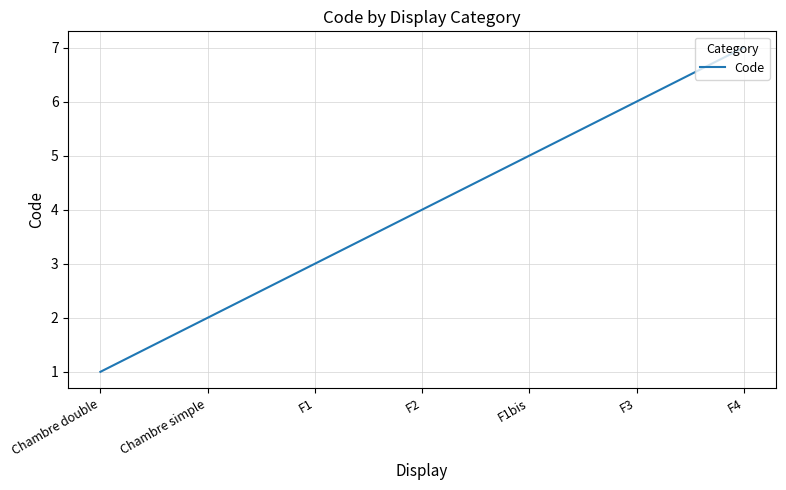

True or false: the data has more than 0 interior local peaks.

False